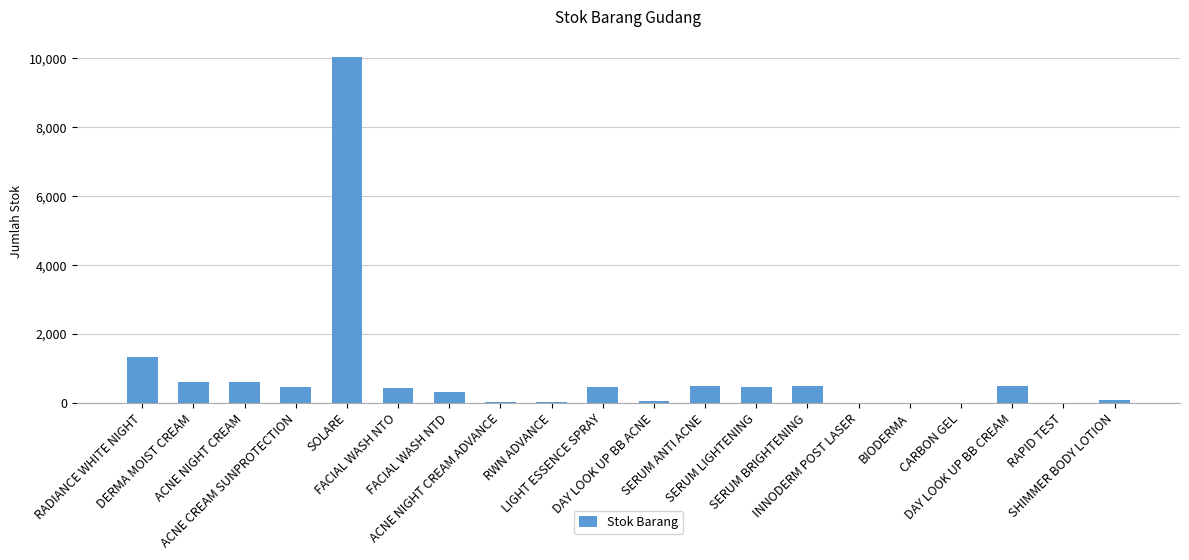

What position from the left is ACNE NIGHT CREAM ADVANCE?

8